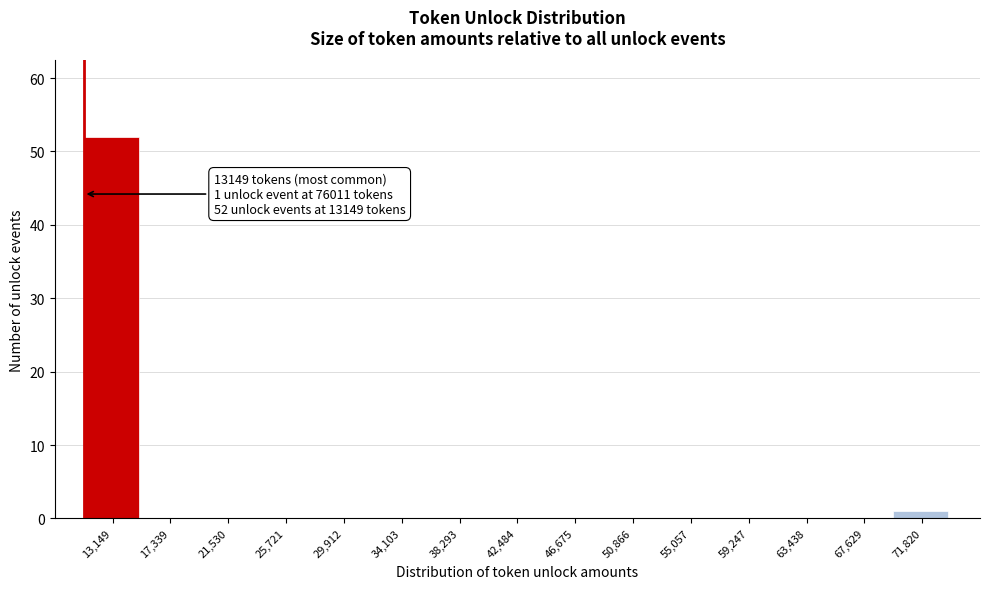

Reading left to right, what are all the values shown in this chart?

13,149=52	17,339=0	21,530=0	25,721=0	29,912=0	34,103=0	38,293=0	42,484=0	46,675=0	50,866=0	55,057=0	59,247=0	63,438=0	67,629=0	71,820=1